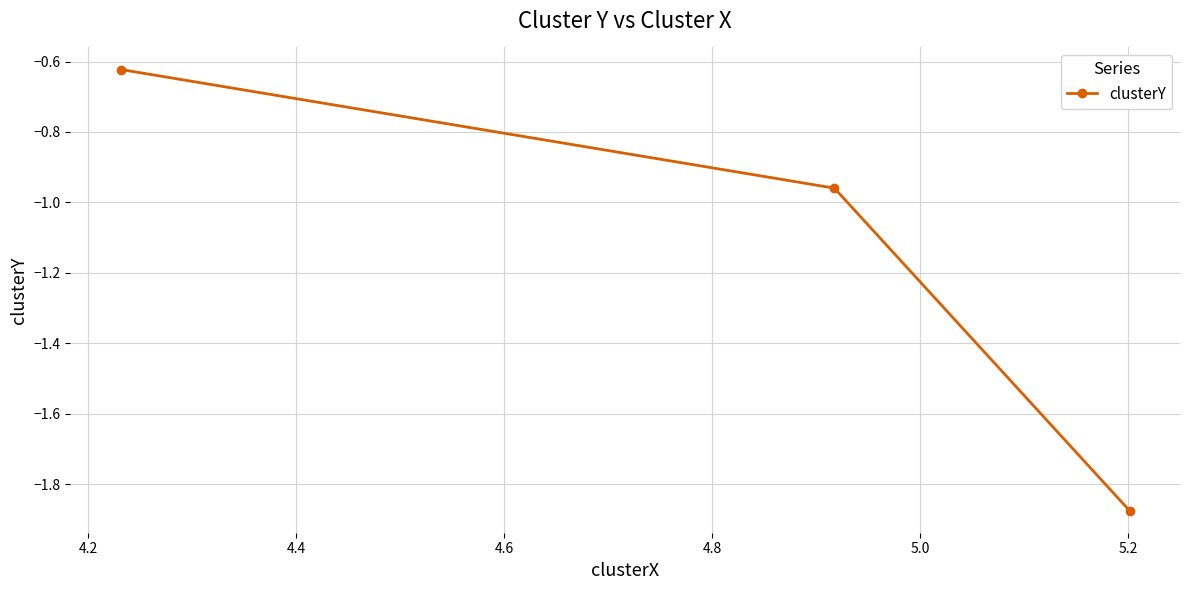

What is the sum of all values?

-3.5